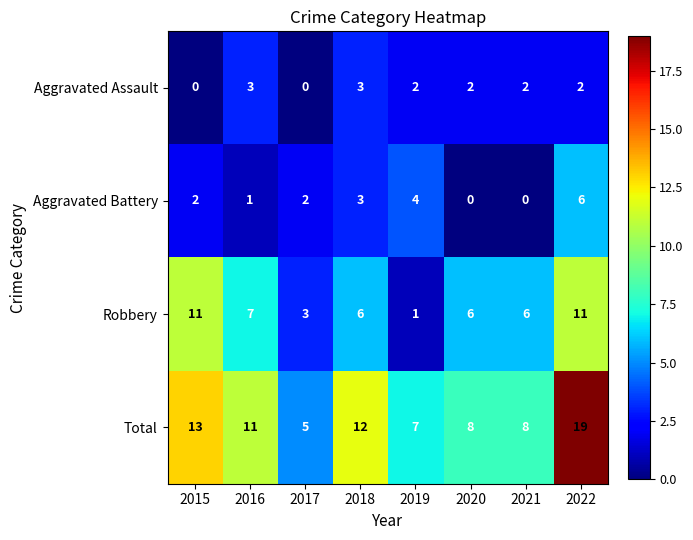

True or false: Aggravated Battery has a value of 1 at 2017.

False